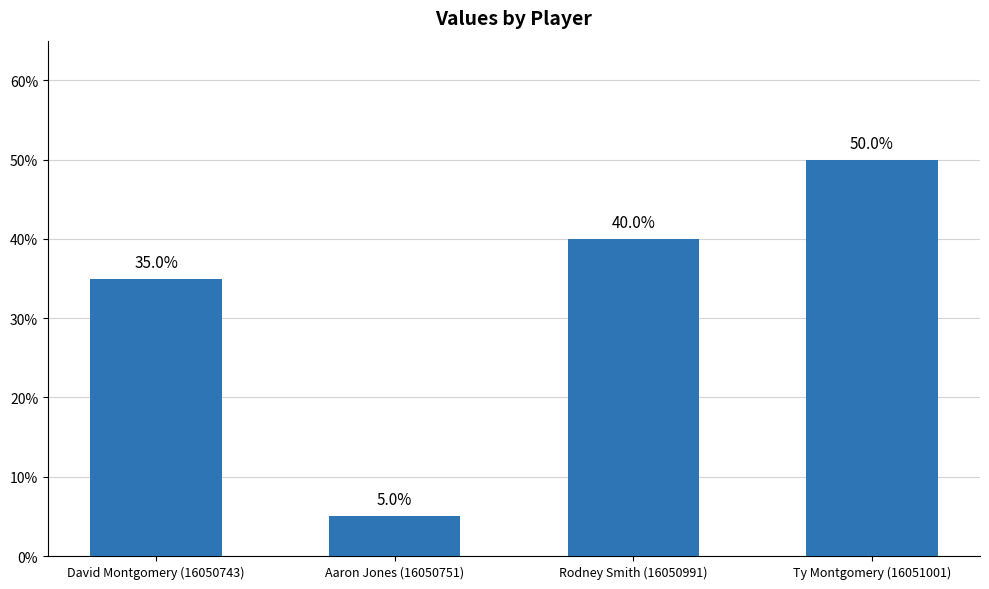

Where is the data nearest to the value 0?

Aaron Jones (16050751)